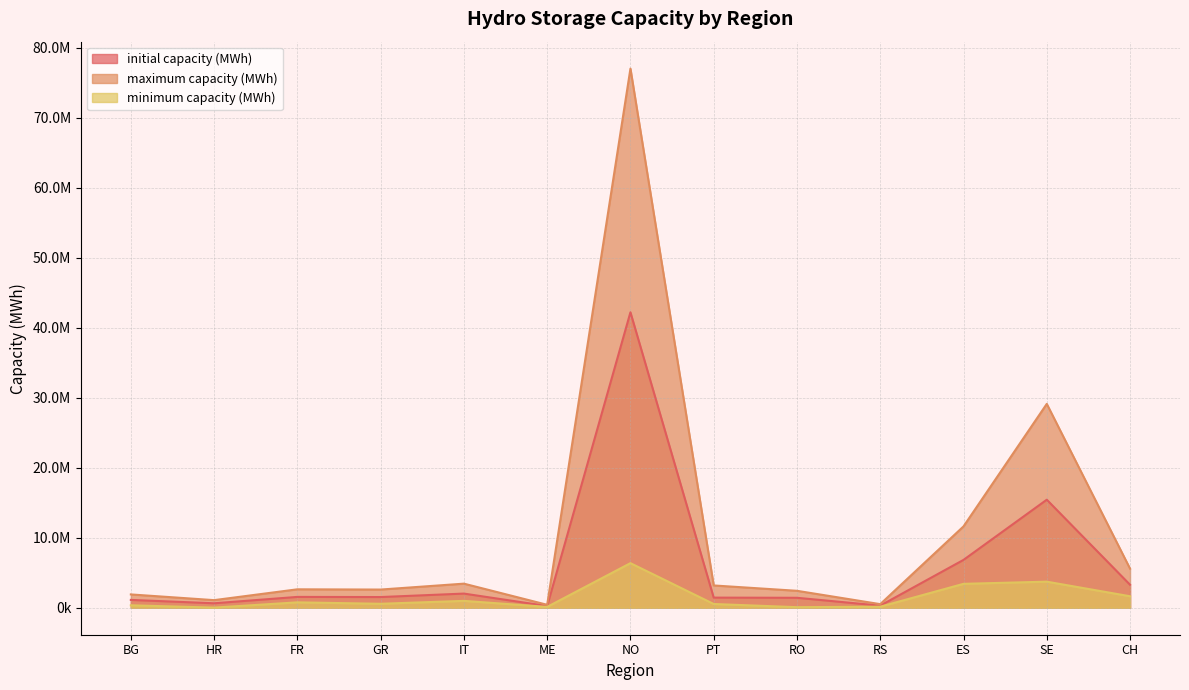

Rank the categories by maximum capacity (MWh) value from lowest to highest.

ME, RS, HR, BG, RO, GR, FR, PT, IT, CH, ES, SE, NO